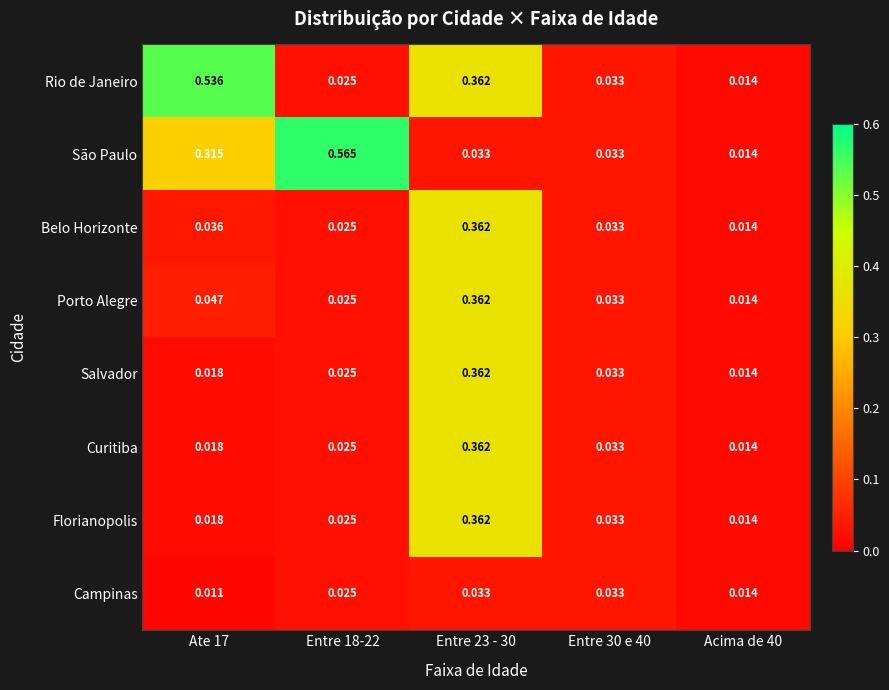

Which series has the largest total across all categories?

Rio de Janeiro